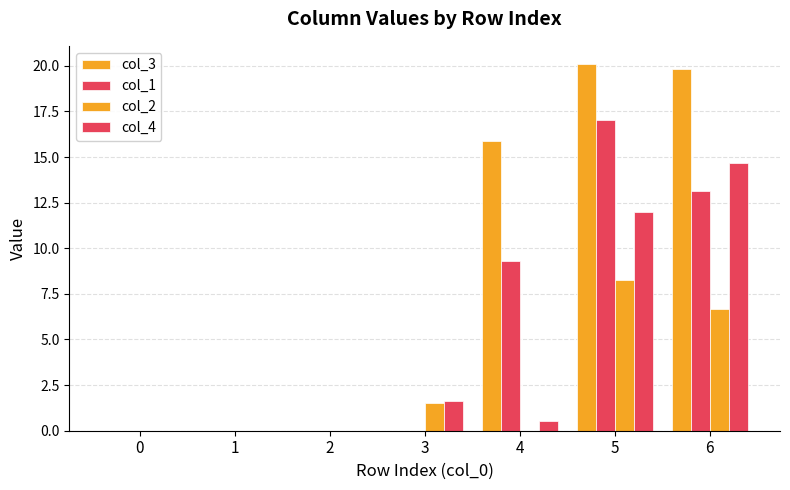

At which category is the sum across all series the highest?

5